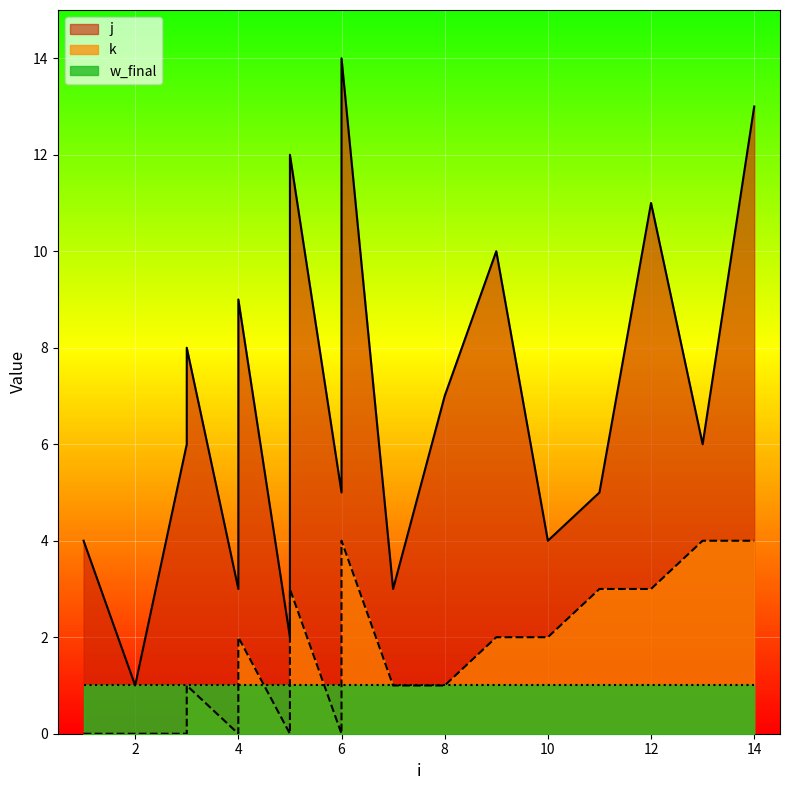

At which label does j reach its minimum?

2